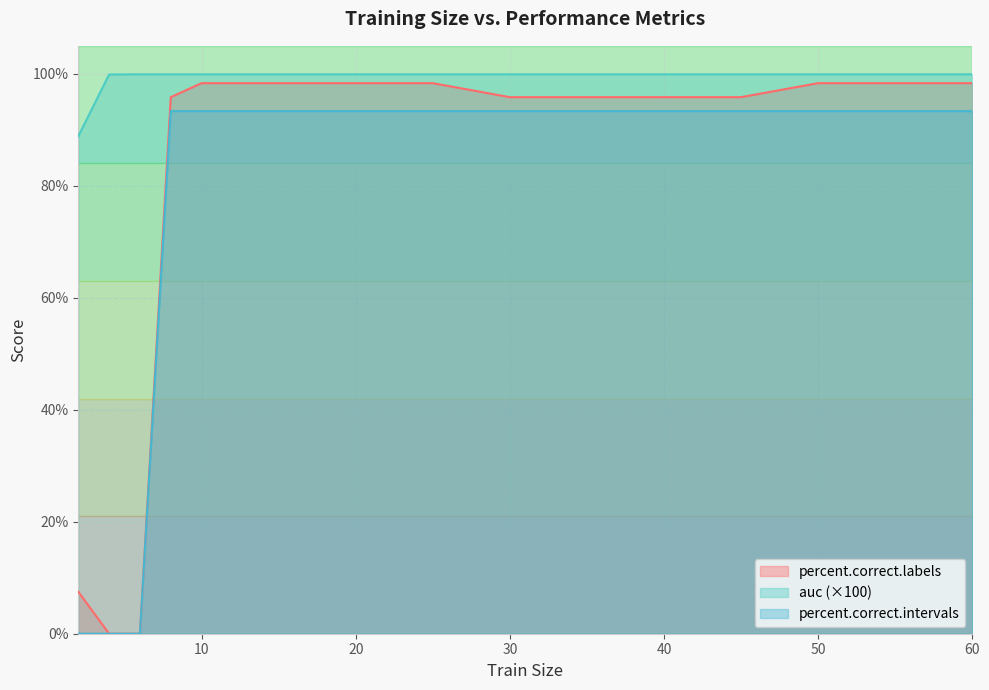

What is the average value of the percent.correct.intervals series?

77.8